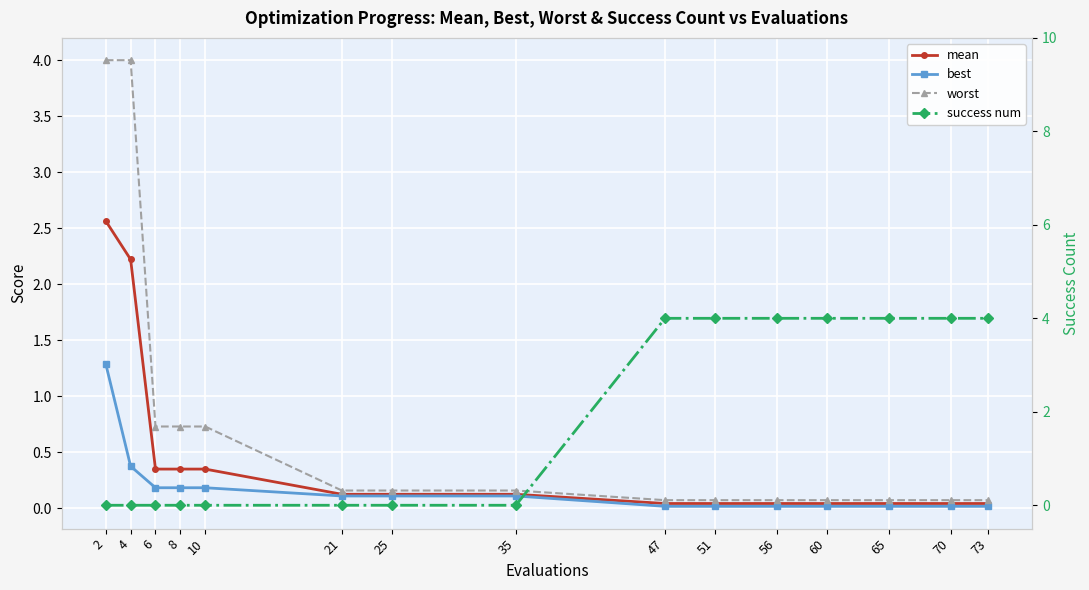

What is the value of the worst point at the 7th from the left?

0.2